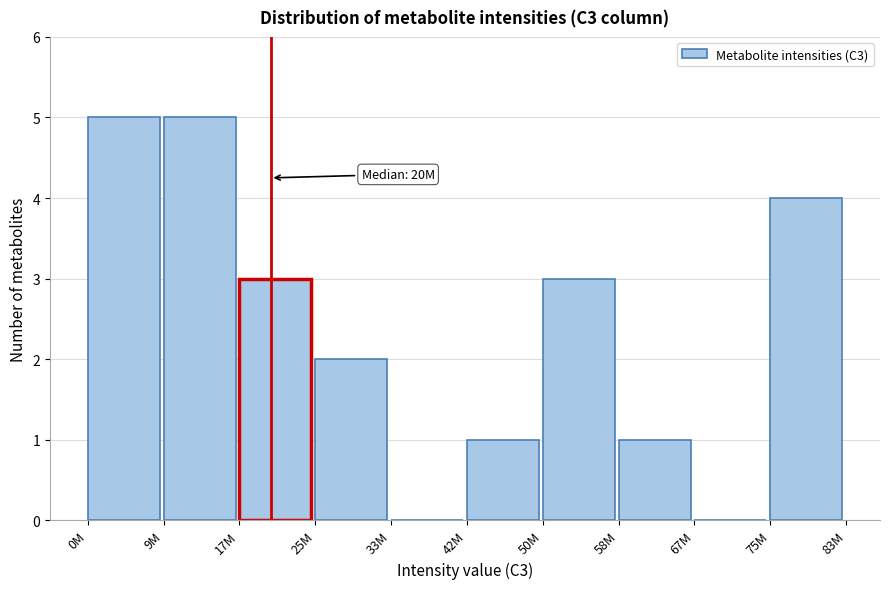

Reading left to right, extract all data points from this chart.

0M=5	9M=5	17M=3	25M=2	33M=0	42M=1	50M=3	58M=1	67M=0	75M=4